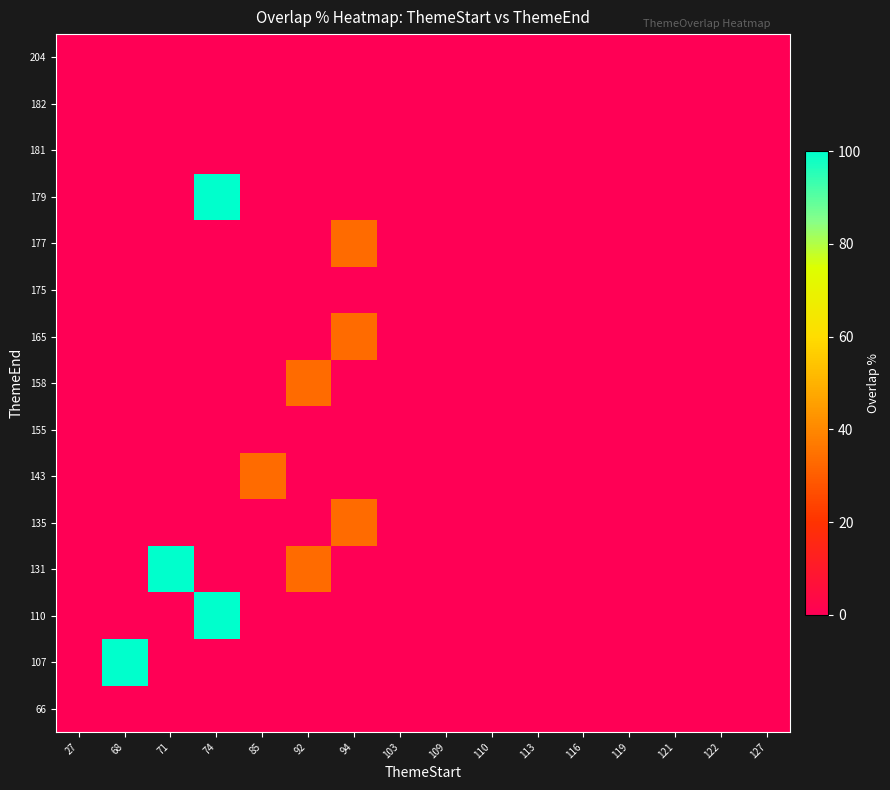

Reading left to right, list all the values displayed in this chart.

66: 27=0.0	68=-10.0	71=-10.0	74=-10.0	85=-10.0	92=-10.0	94=-10.0	103=-10.0	109=-10.0	110=-10.0	113=-10.0	116=-10.0	119=-10.0	121=-10.0	122=-10.0	127=-10.0
107: 27=-10.0	68=100.0	71=-10.0	74=-10.0	85=-10.0	92=-10.0	94=-10.0	103=-10.0	109=-10.0	110=-10.0	113=-10.0	116=-10.0	119=-10.0	121=-10.0	122=-10.0	127=-10.0
110: 27=-10.0	68=-10.0	71=-10.0	74=100.0	85=-10.0	92=-10.0	94=-10.0	103=-10.0	109=-10.0	110=-10.0	113=-10.0	116=-10.0	119=-10.0	121=-10.0	122=-10.0	127=-10.0
131: 27=-10.0	68=-10.0	71=100.0	74=-10.0	85=-10.0	92=33.3	94=-10.0	103=-10.0	109=-10.0	110=-10.0	113=-10.0	116=-10.0	119=-10.0	121=-10.0	122=-10.0	127=-10.0
135: 27=-10.0	68=-10.0	71=-10.0	74=-10.0	85=-10.0	92=-10.0	94=33.3	103=-10.0	109=-10.0	110=-10.0	113=-10.0	116=-10.0	119=-10.0	121=-10.0	122=-10.0	127=-10.0
143: 27=-10.0	68=-10.0	71=-10.0	74=-10.0	85=33.3	92=-10.0	94=-10.0	103=-10.0	109=0.0	110=-10.0	113=-10.0	116=-10.0	119=-10.0	121=-10.0	122=-10.0	127=-10.0
155: 27=-10.0	68=-10.0	71=-10.0	74=-10.0	85=-10.0	92=-10.0	94=-10.0	103=0.0	109=-10.0	110=-10.0	113=-10.0	116=-10.0	119=-10.0	121=0.0	122=-10.0	127=-10.0
158: 27=-10.0	68=-10.0	71=-10.0	74=-10.0	85=-10.0	92=33.3	94=-10.0	103=-10.0	109=-10.0	110=-10.0	113=-10.0	116=0.0	119=-10.0	121=-10.0	122=-10.0	127=-10.0
165: 27=-10.0	68=-10.0	71=-10.0	74=-10.0	85=-10.0	92=-10.0	94=33.3	103=-10.0	109=-10.0	110=-10.0	113=-10.0	116=-10.0	119=-10.0	121=-10.0	122=-10.0	127=-10.0
175: 27=-10.0	68=-10.0	71=-10.0	74=-10.0	85=-10.0	92=-10.0	94=-10.0	103=-10.0	109=-10.0	110=-10.0	113=-10.0	116=-10.0	119=-10.0	121=-10.0	122=0.0	127=-10.0
177: 27=-10.0	68=-10.0	71=-10.0	74=-10.0	85=-10.0	92=-10.0	94=33.3	103=-10.0	109=-10.0	110=-10.0	113=-10.0	116=-10.0	119=-10.0	121=-10.0	122=-10.0	127=-10.0
179: 27=-10.0	68=-10.0	71=-10.0	74=100.0	85=-10.0	92=-10.0	94=-10.0	103=-10.0	109=-10.0	110=-10.0	113=0.0	116=-10.0	119=-10.0	121=-10.0	122=-10.0	127=-10.0
181: 27=-10.0	68=-10.0	71=-10.0	74=-10.0	85=-10.0	92=-10.0	94=-10.0	103=-10.0	109=-10.0	110=-10.0	113=-10.0	116=-10.0	119=-10.0	121=-10.0	122=-10.0	127=0.0
182: 27=-10.0	68=-10.0	71=-10.0	74=-10.0	85=-10.0	92=-10.0	94=-10.0	103=-10.0	109=-10.0	110=-10.0	113=-10.0	116=-10.0	119=0.0	121=-10.0	122=-10.0	127=-10.0
204: 27=-10.0	68=-10.0	71=-10.0	74=-10.0	85=-10.0	92=-10.0	94=-10.0	103=-10.0	109=-10.0	110=0.0	113=-10.0	116=-10.0	119=-10.0	121=-10.0	122=-10.0	127=-10.0